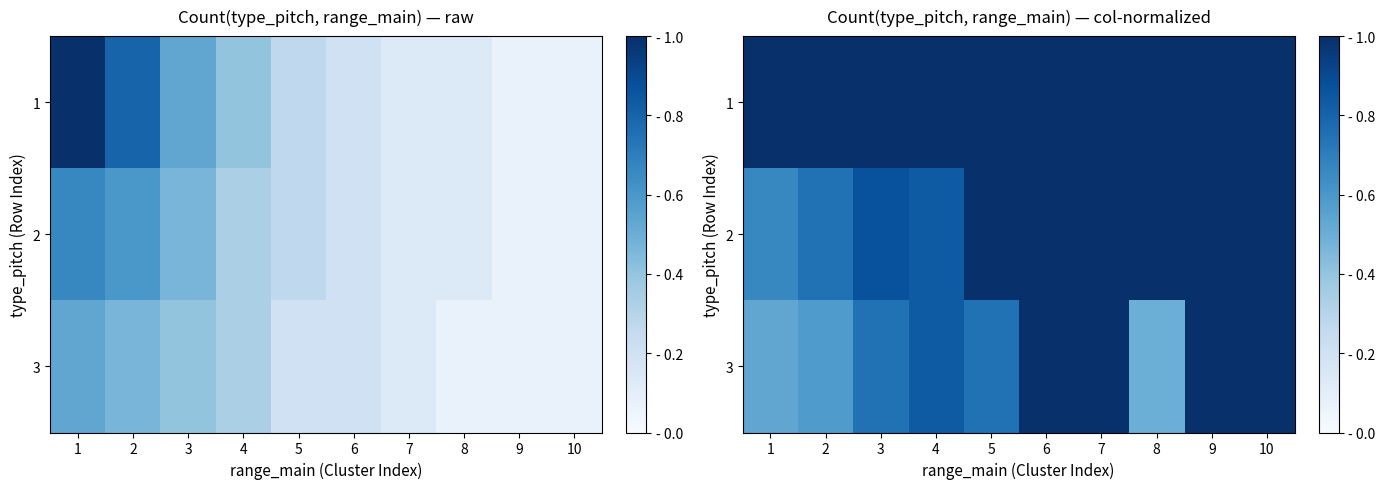

What is the maximum value shown in the chart?

1.0